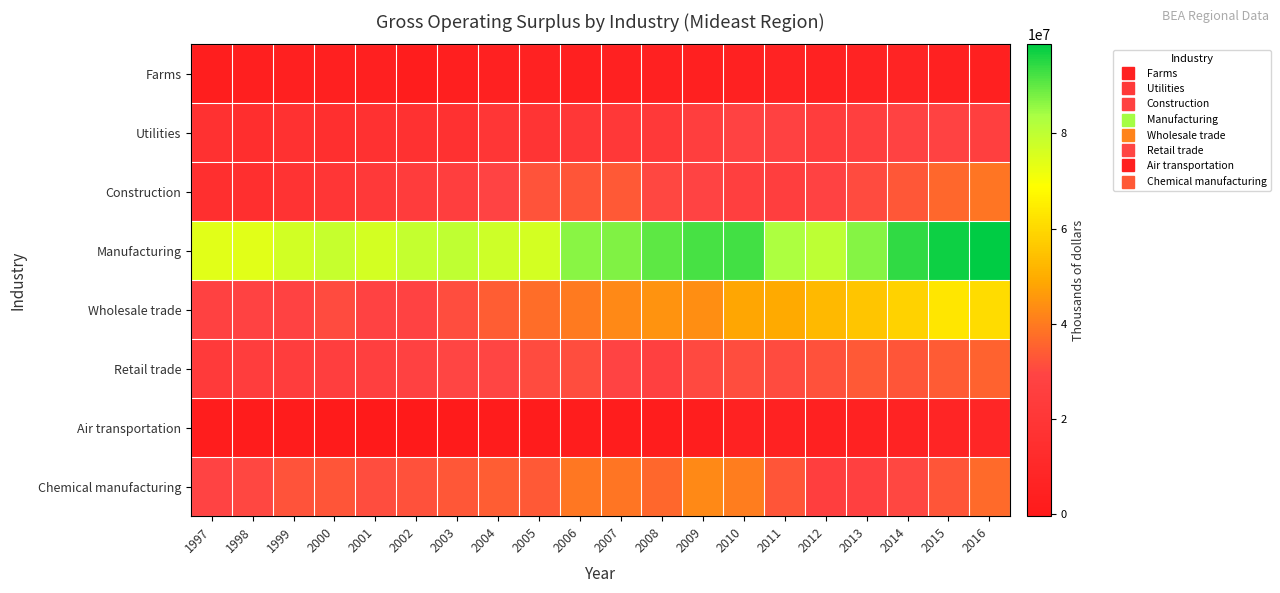

List the series in order of their peak value, lowest first.

Farms, Air transportation, Utilities, Retail trade, Construction, Chemical manufacturing, Wholesale trade, Manufacturing